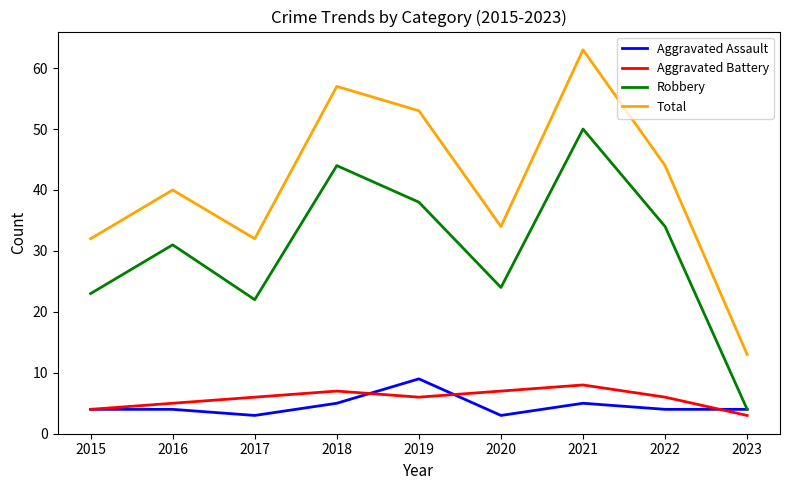

True or false: Aggravated Assault and Total cross at least once.

False